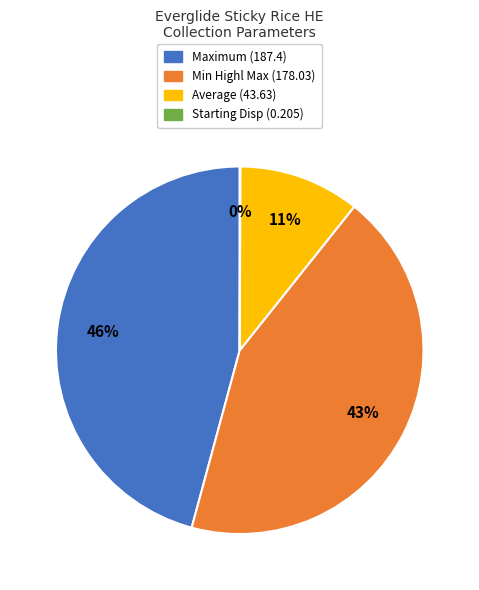

Is there any slice that represents more than half of the pie?

No